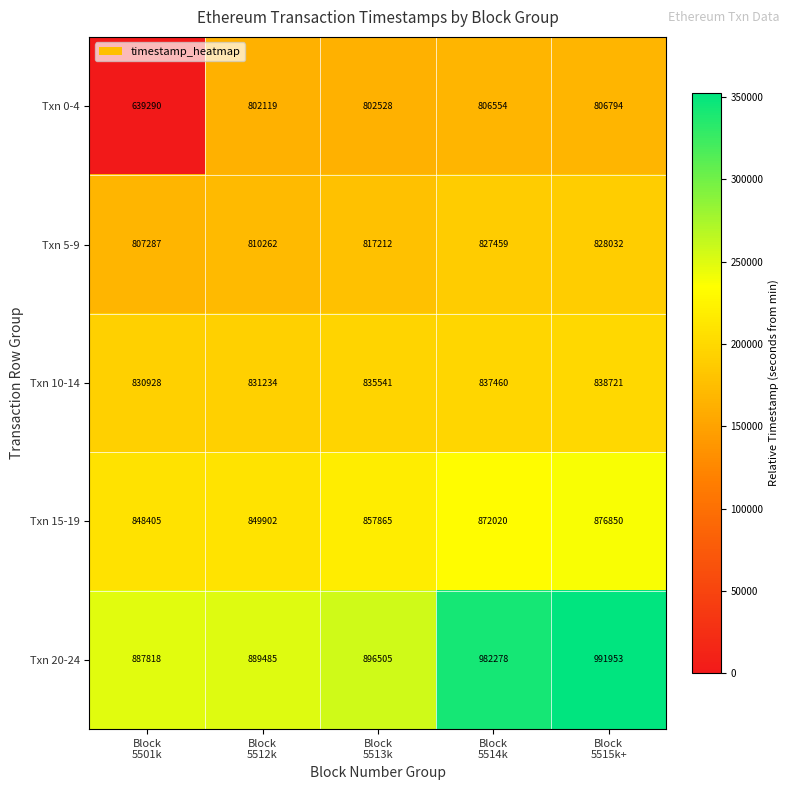

Which series has the widest spread of values?

Txn 0-4